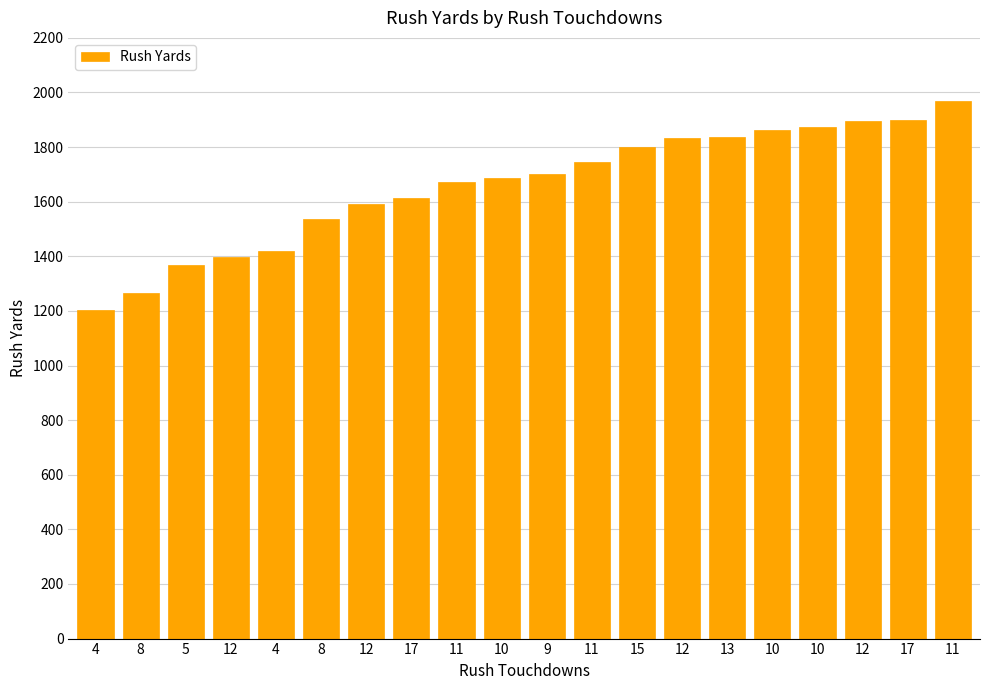

How many values are below 1702?

10